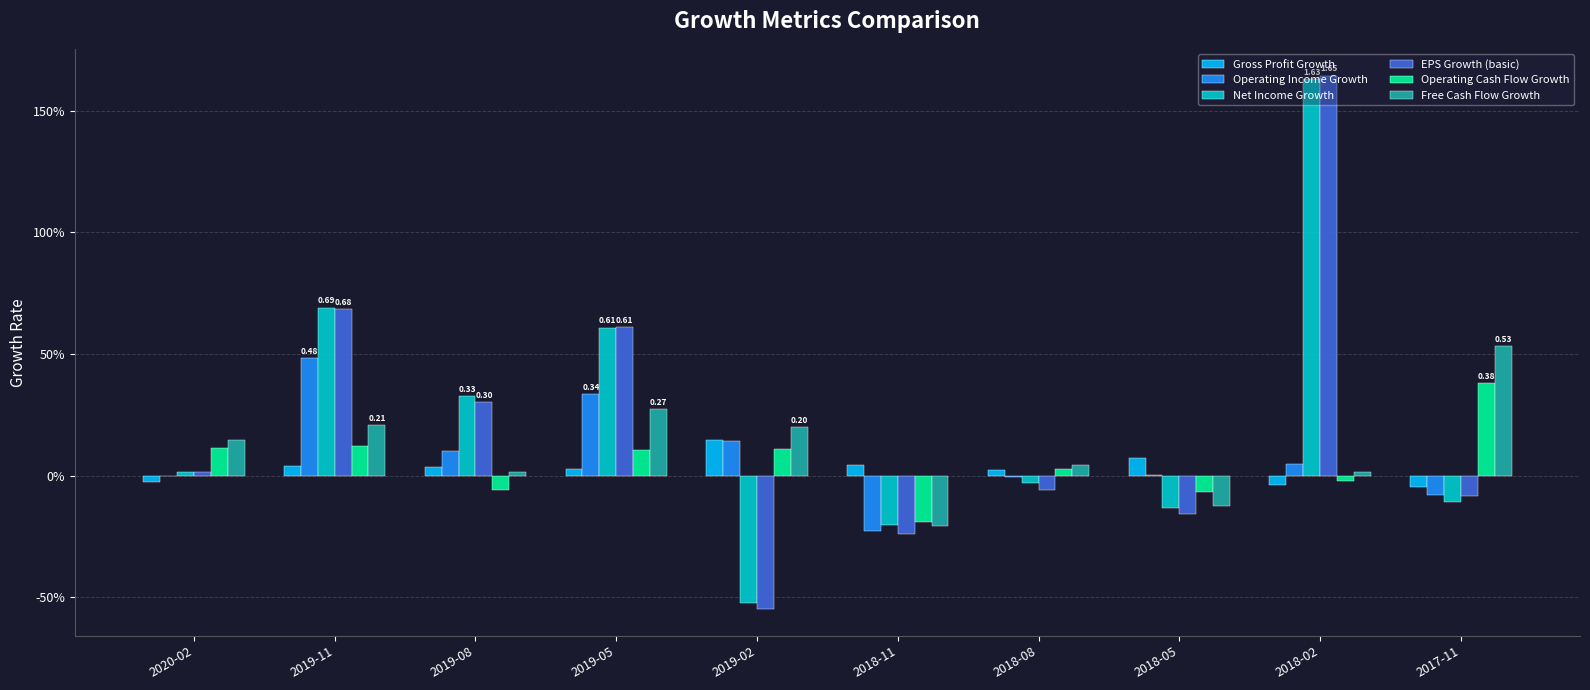

The Operating Cash Flow Growth series shows 0.1 at 2019-05. True or false?

False